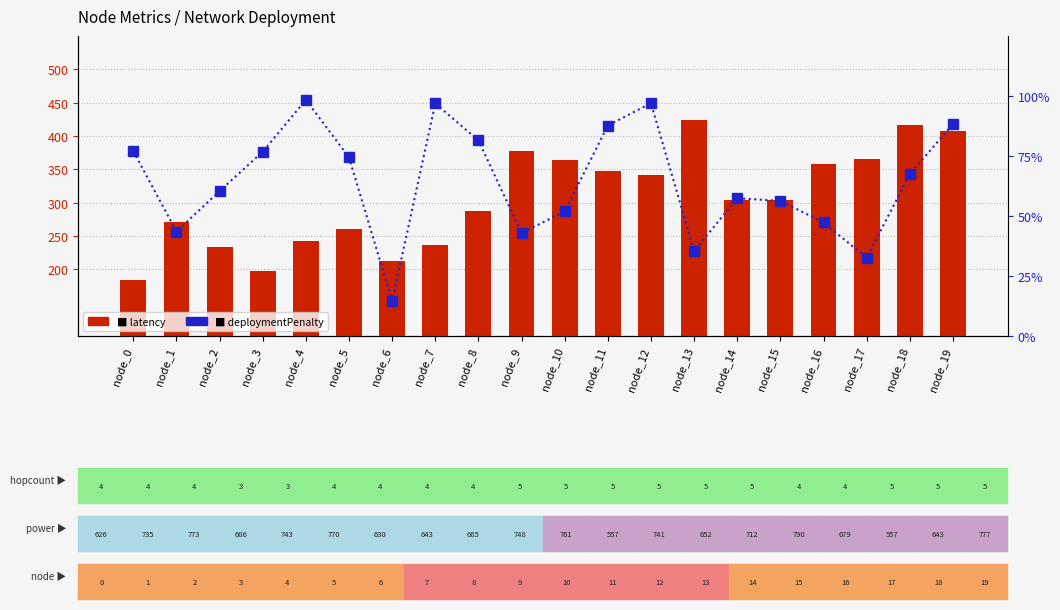

Between node_5 and node_7, which series saw the biggest shift?

deploymentPenalty